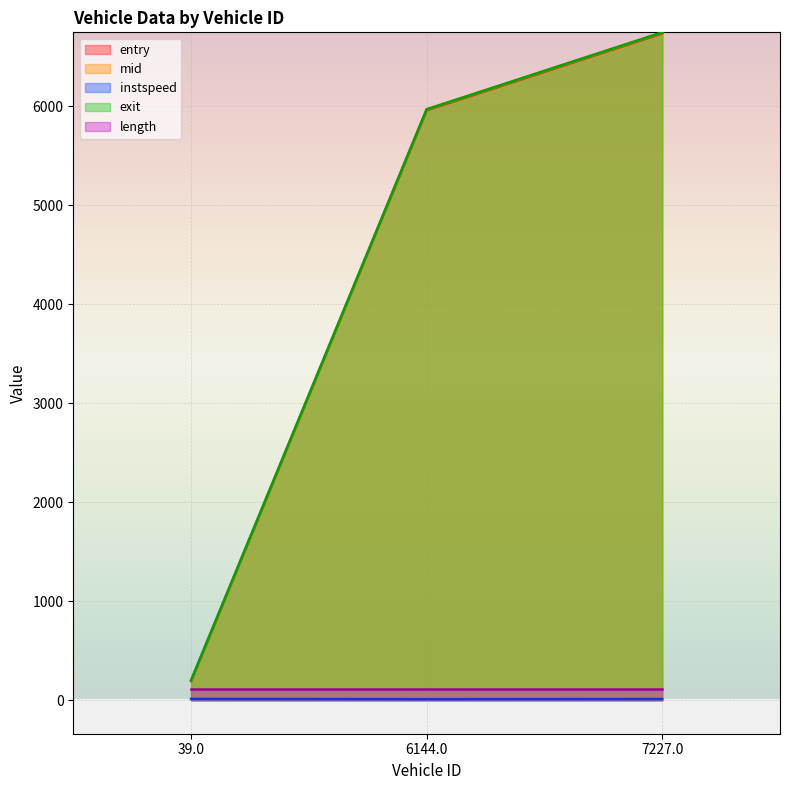

What is the value of the entry point at the 3rd from the left?

6734.0